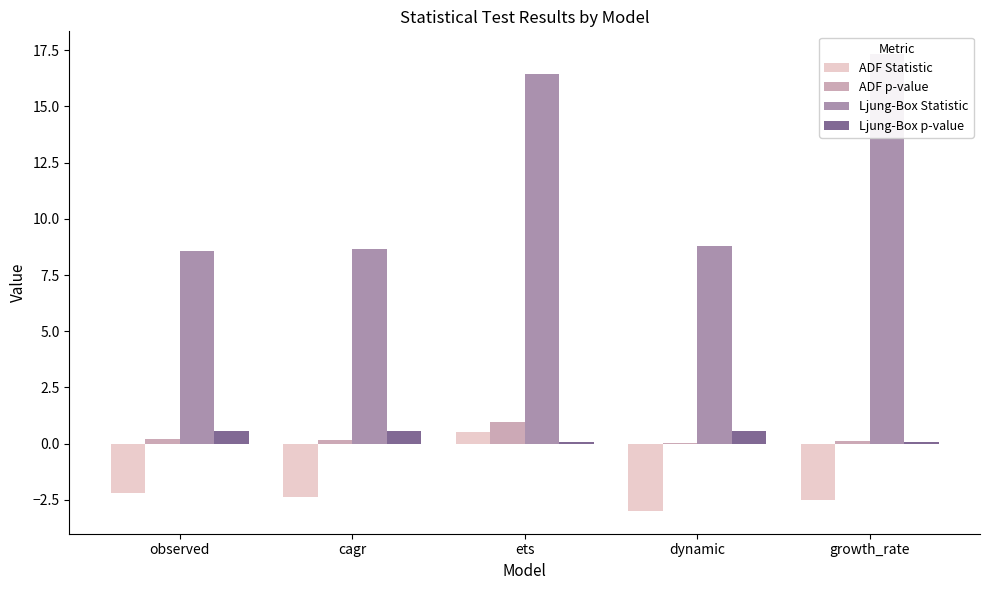

Where does the ADF Statistic series first go above -2?

ets